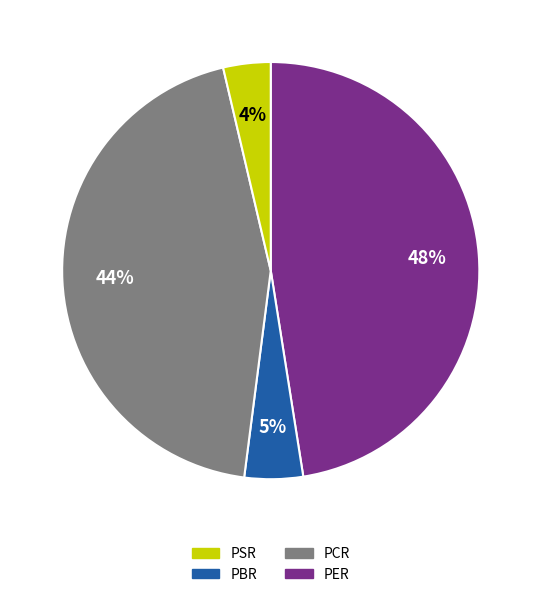

Is there a majority slice in this chart?

No